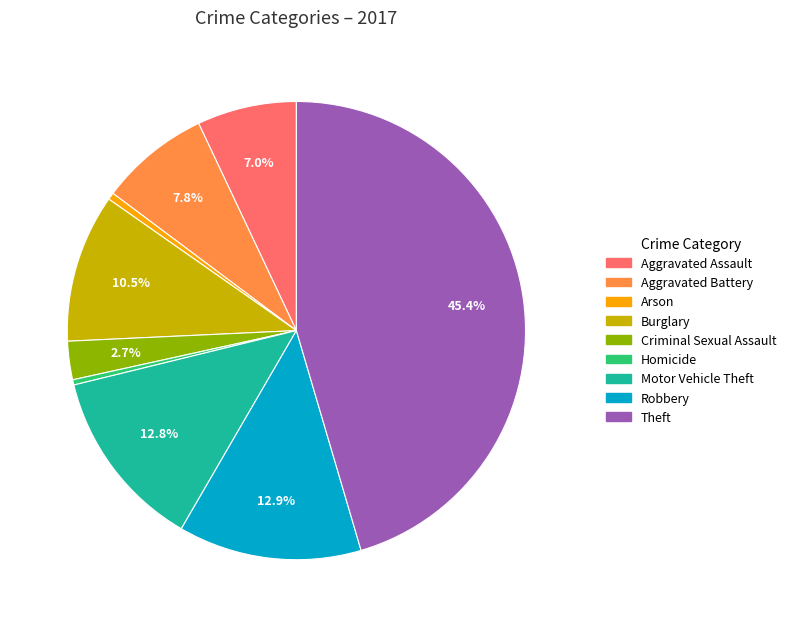

To the nearest percent, what is the difference between the Aggravated Battery and Criminal Sexual Assault slice percentages?

5%